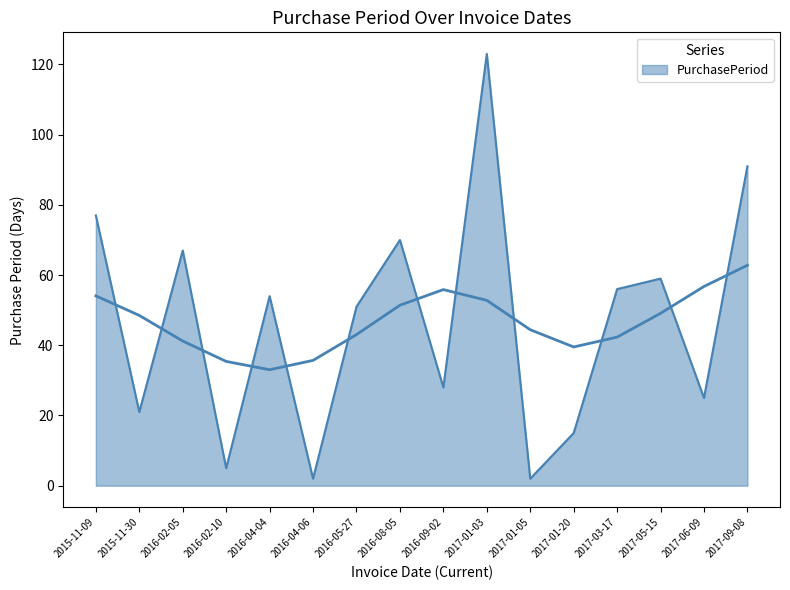

What position from the left is 2017-01-03?

10